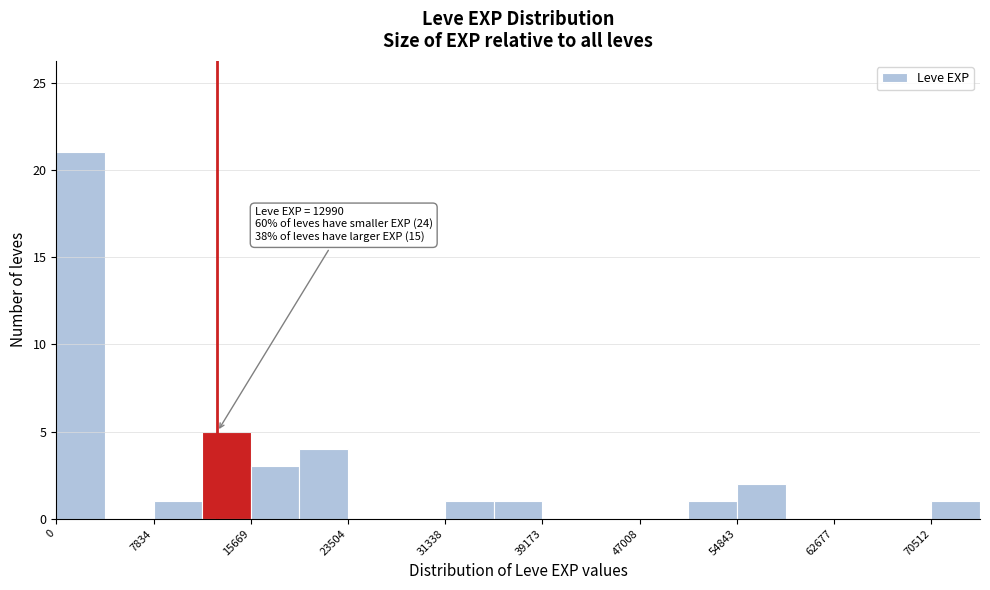

Around what value on the x-axis is the tallest bar? Give the approximate position of its centre, as read against the axis.

2000